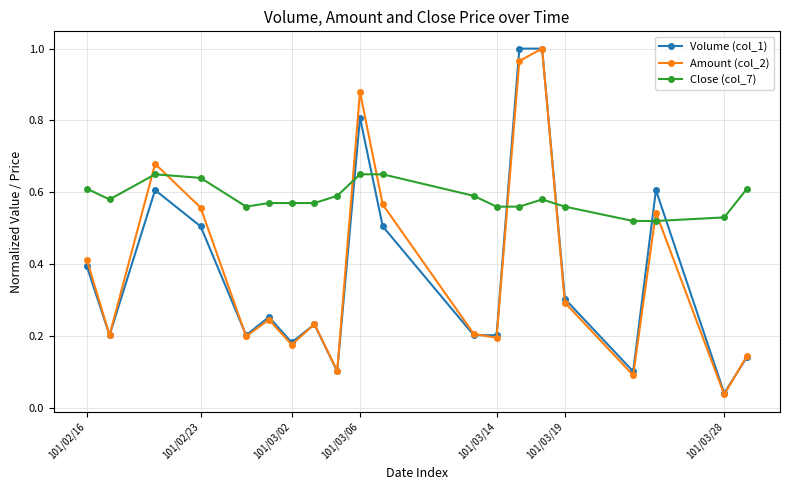

Which series has the largest total across all categories?

Close (col_7)